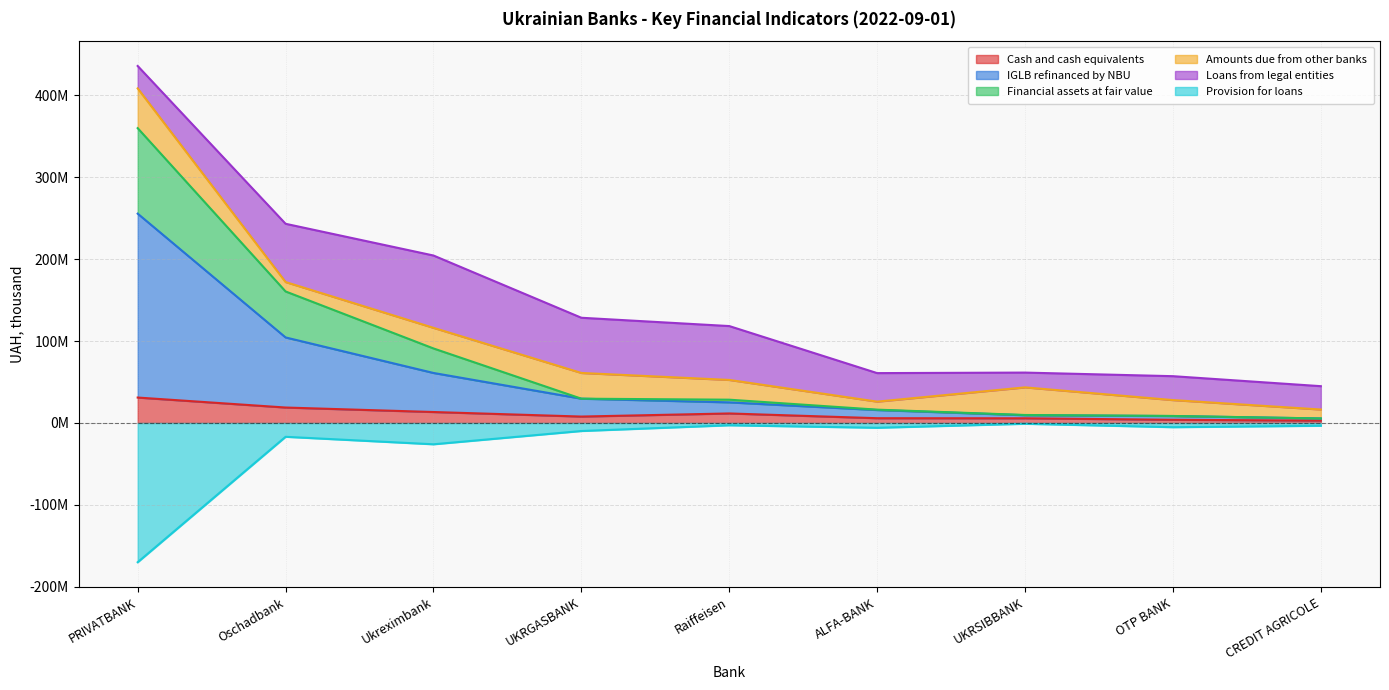

At which category does Provision for loans reach its first local valley?

Ukreximbank